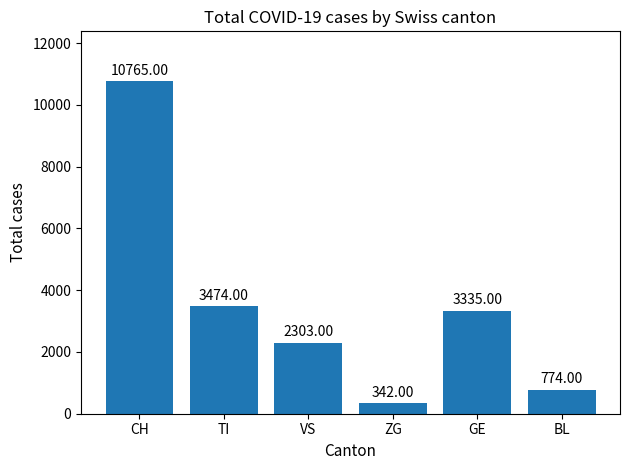

List the labels in order of value, largest first.

CH, TI, GE, VS, BL, ZG